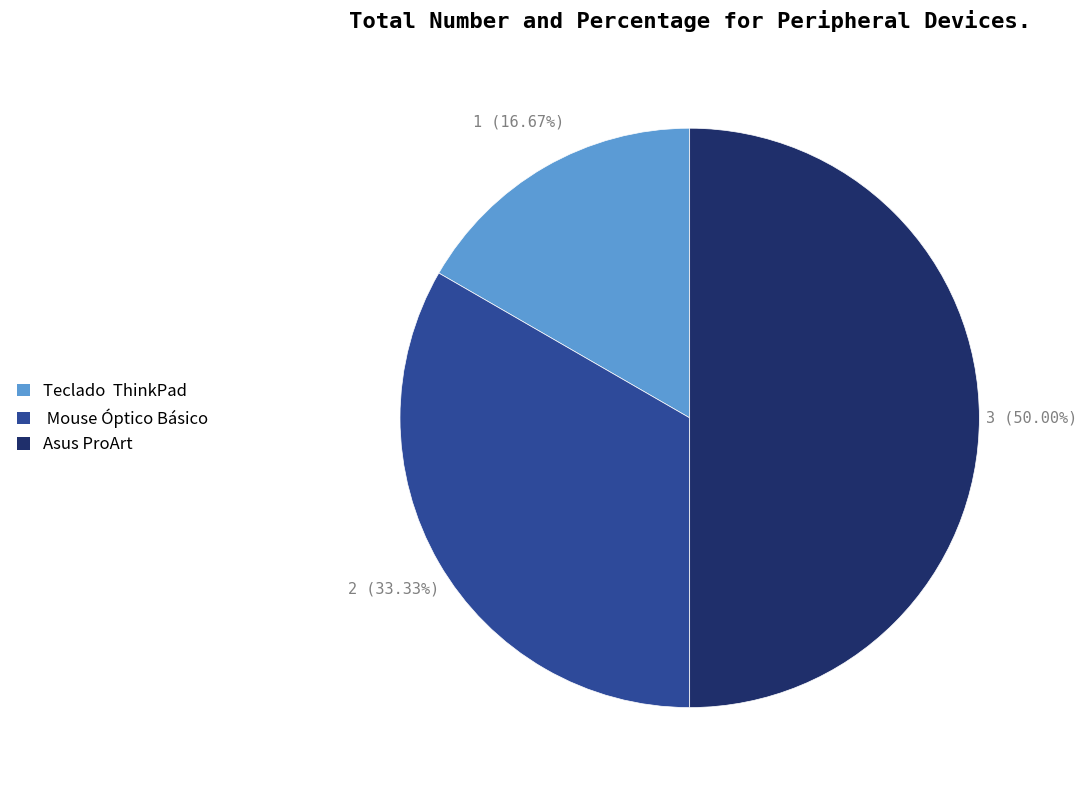

Rank the categories by value from lowest to highest.

Teclado ThinkPad, Mouse Óptico Básico, Asus ProArt